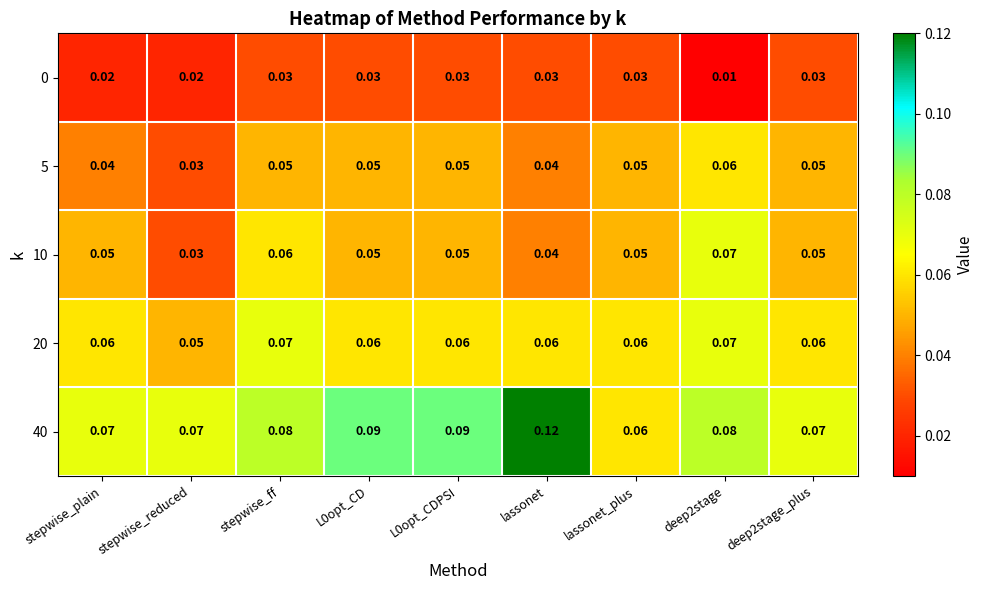

At which category does the chart reach its peak across all series?

lassonet